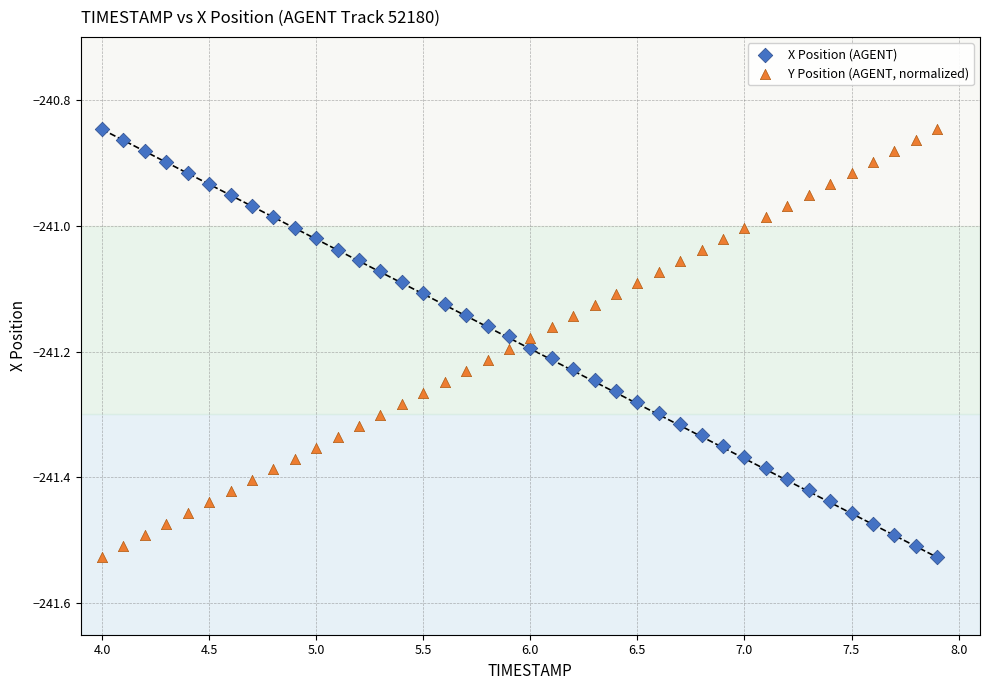

Across all data points, what is the range of Y values (max minus min)?

0.7